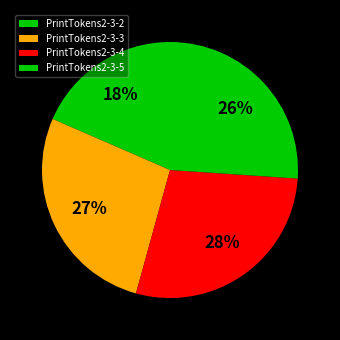

What is the smallest slice in the pie chart?

PrintTokens2-3-2